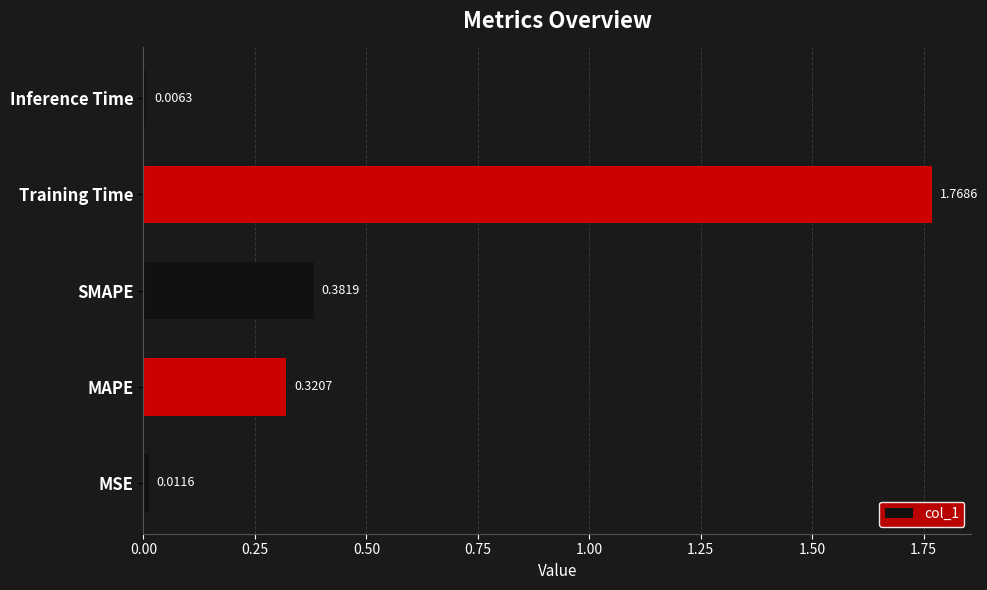

What is the average value?

0.5